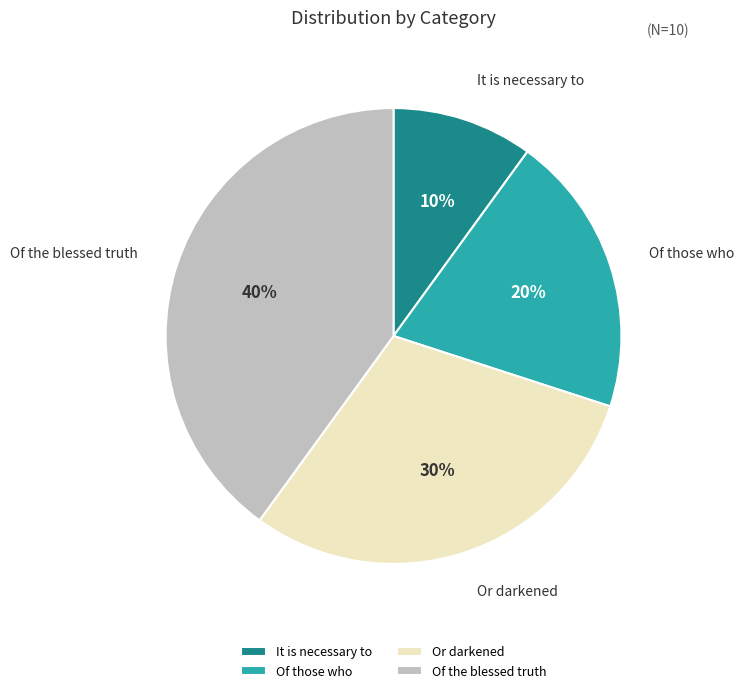

Which slice is the smallest?

It is necessary to